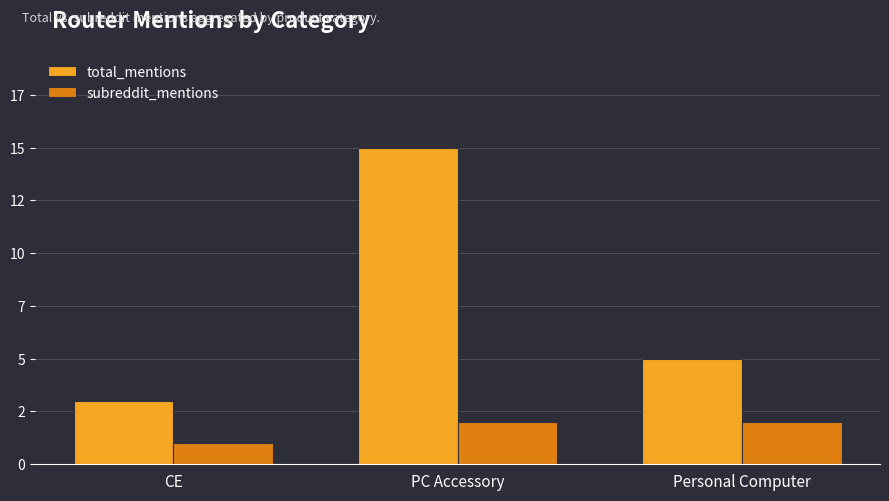

Does the chart contain stacked bars?

No